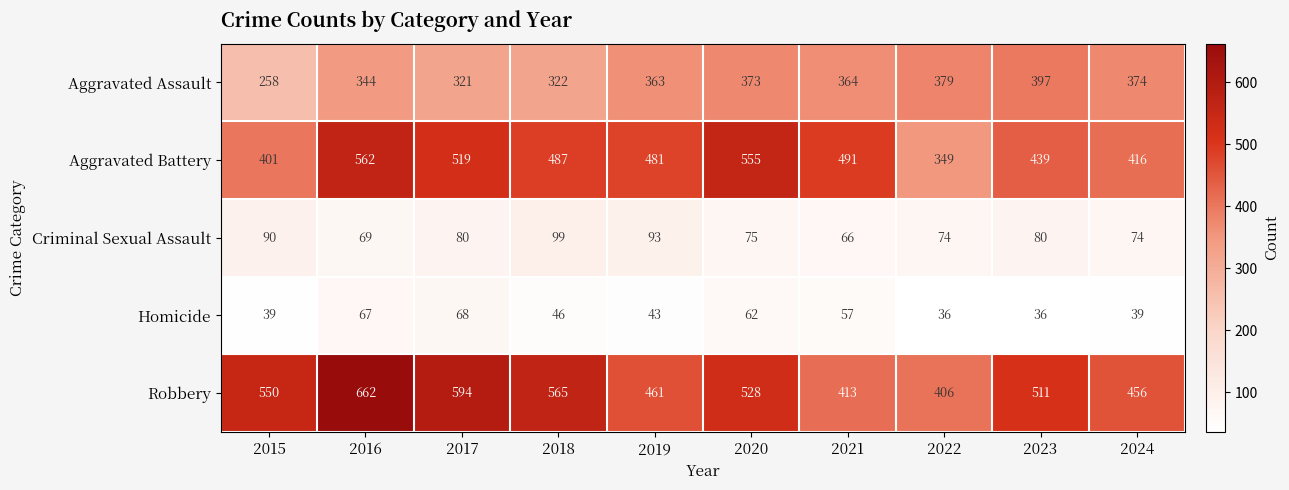

What is the total value across all series at 2021?

1391